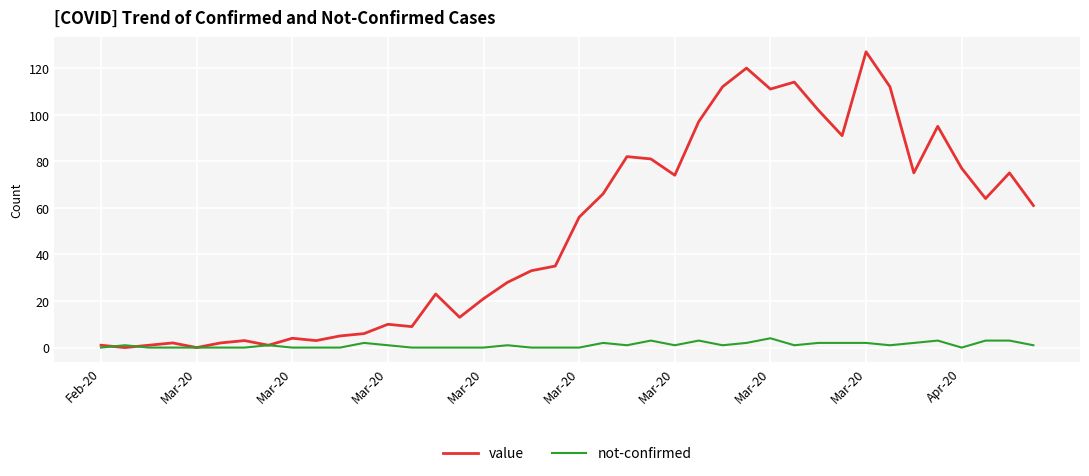

What is the sum of all not-confirmed values?

43